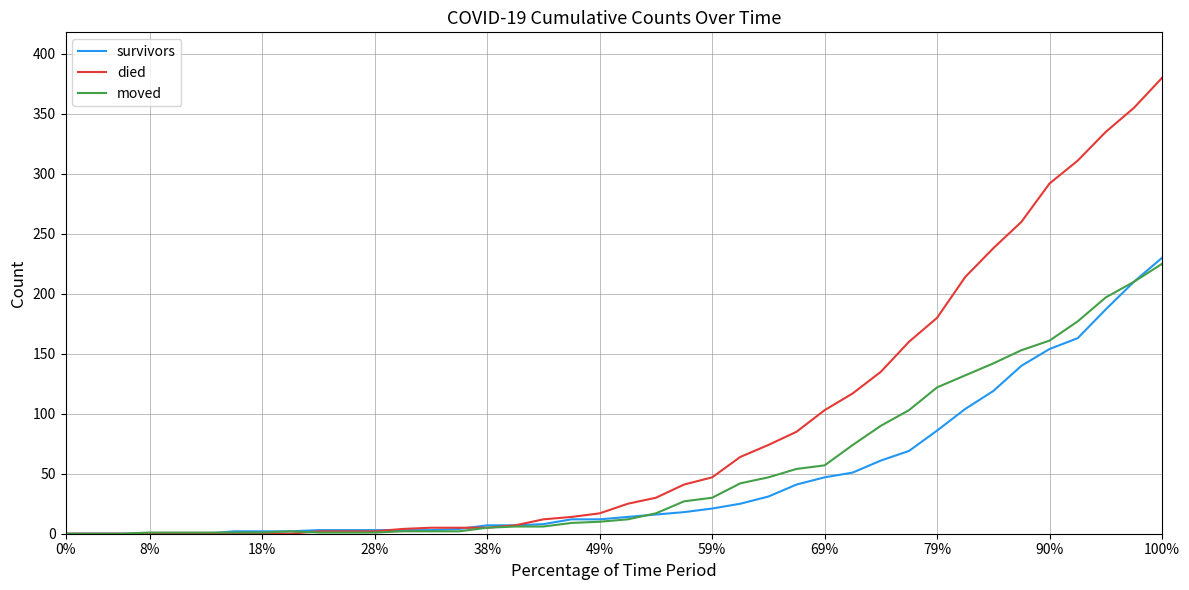

Rank the series by their average value, from lowest to highest.

survivors, moved, died